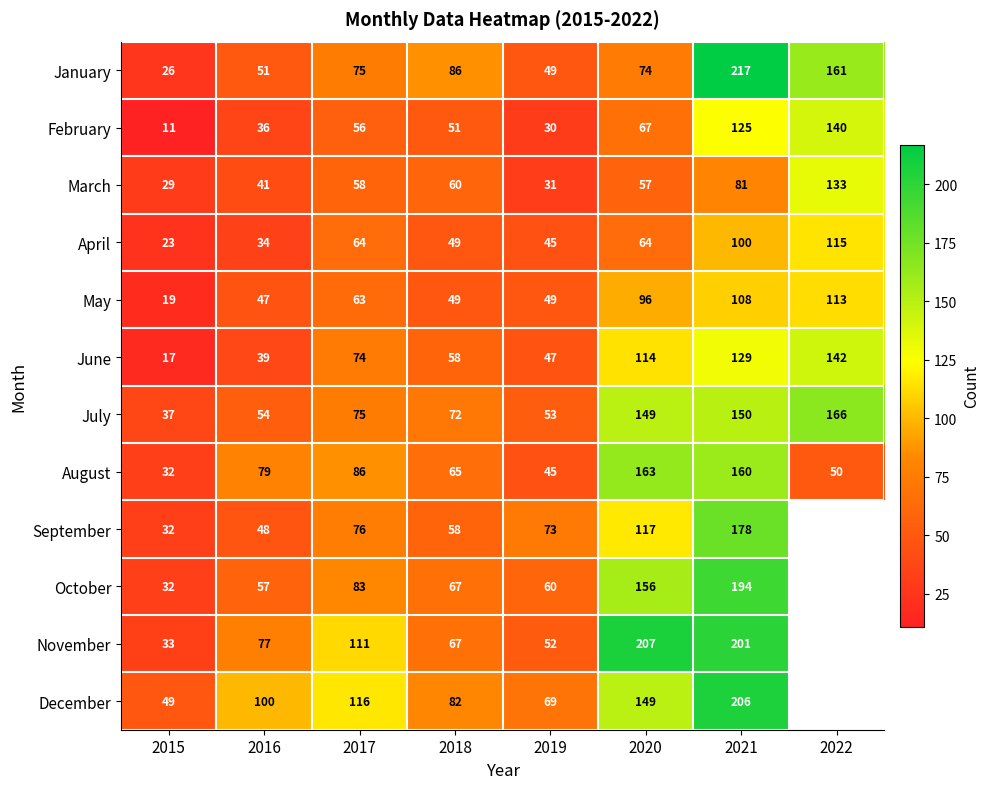

Which category has the highest value in the May series?

2022